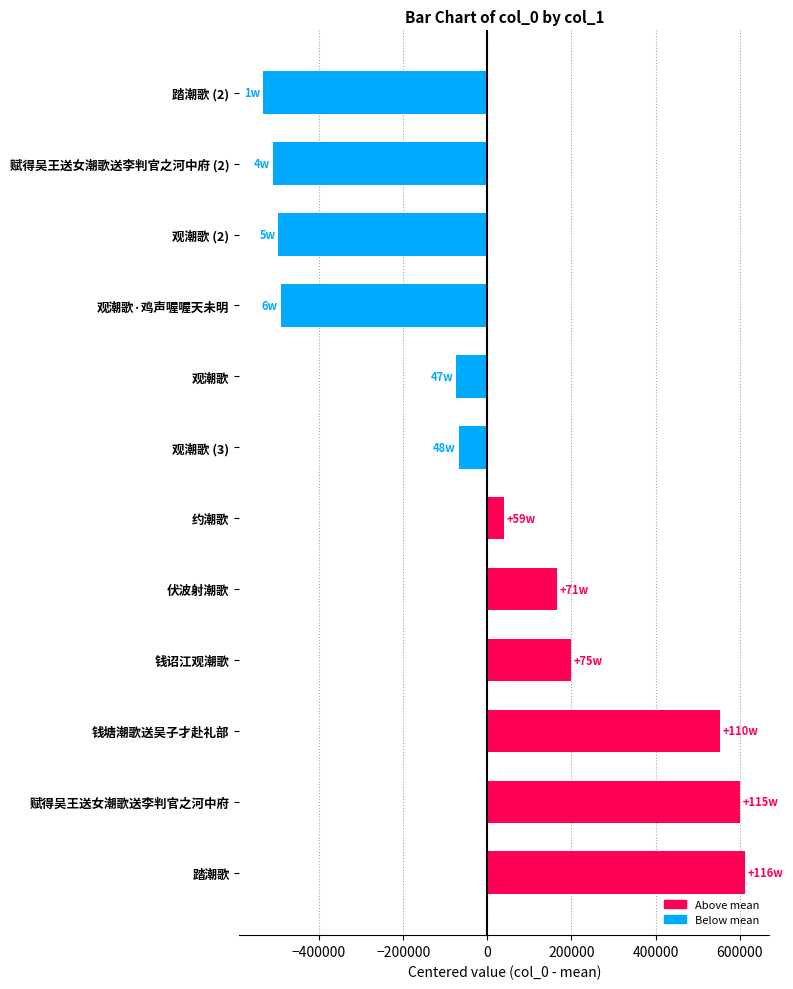

Reading bottom to top, extract all data points from this chart.

613206.9	600452.9	552512.9	200086.9	166928.9	39613.9	-68251.1	-73698.1	-491518.1	-497151.1	-510014.1	-532170.1